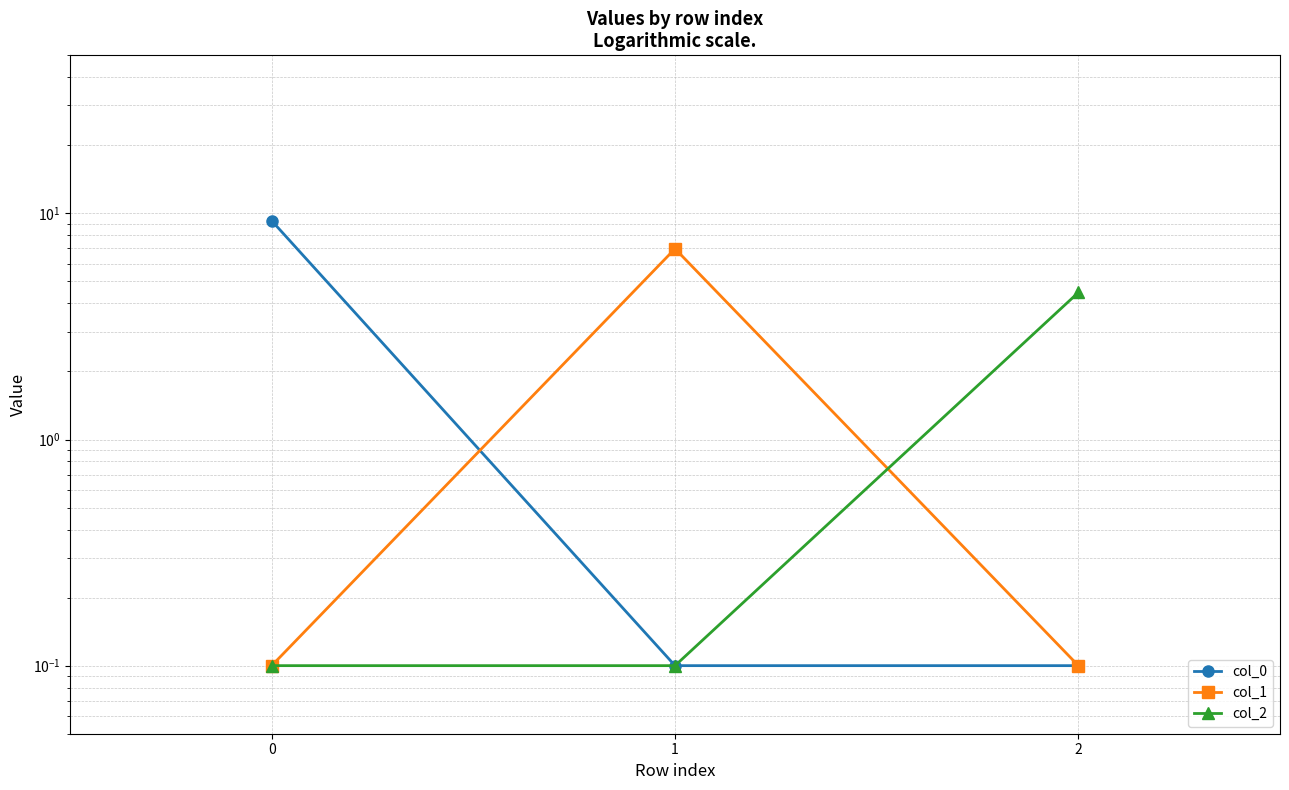

What are all the series names shown in the legend?

col_0, col_1, col_2